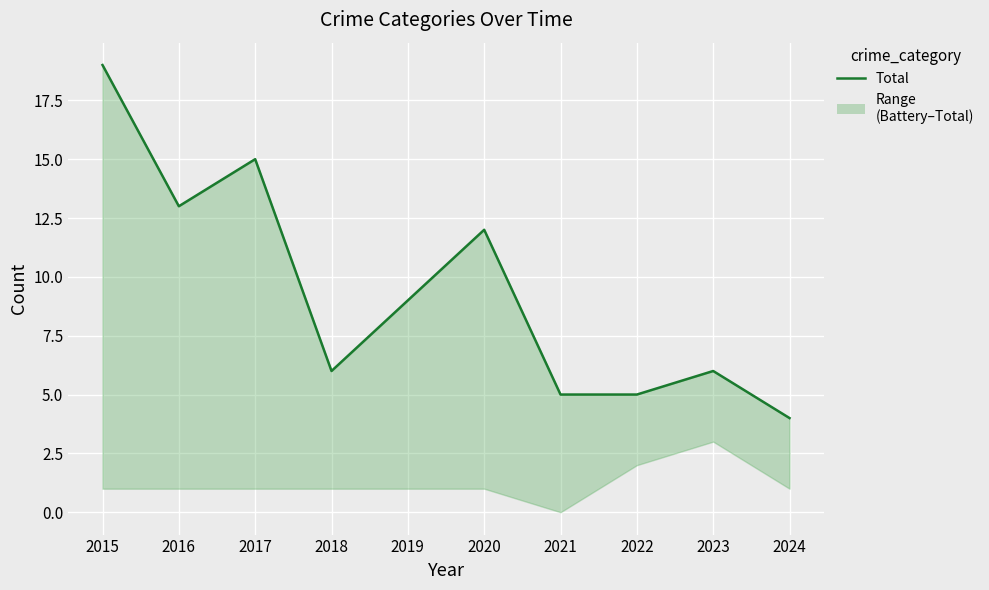

Rank the categories by value from highest to lowest.

2015, 2017, 2016, 2020, 2019, 2018, 2023, 2021, 2022, 2024